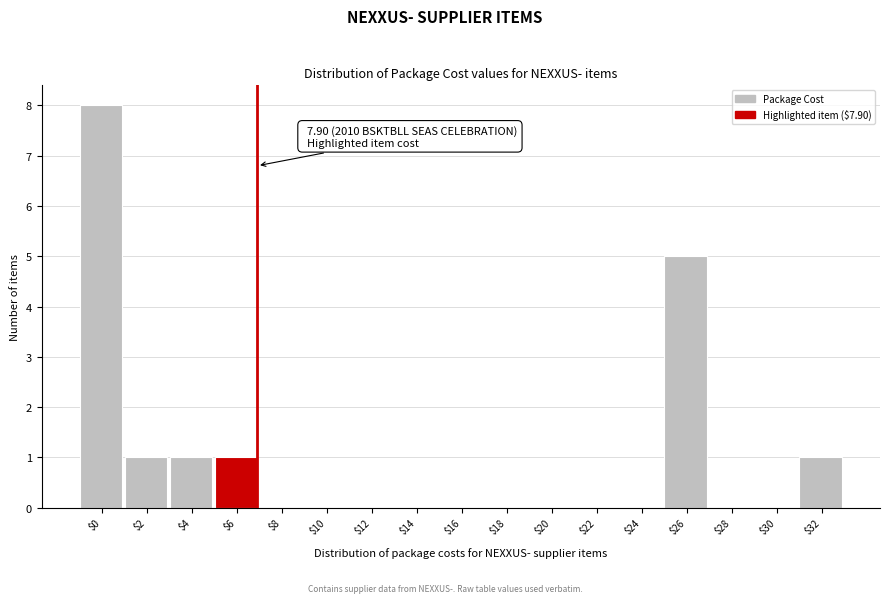

What is the sum of all values?

17